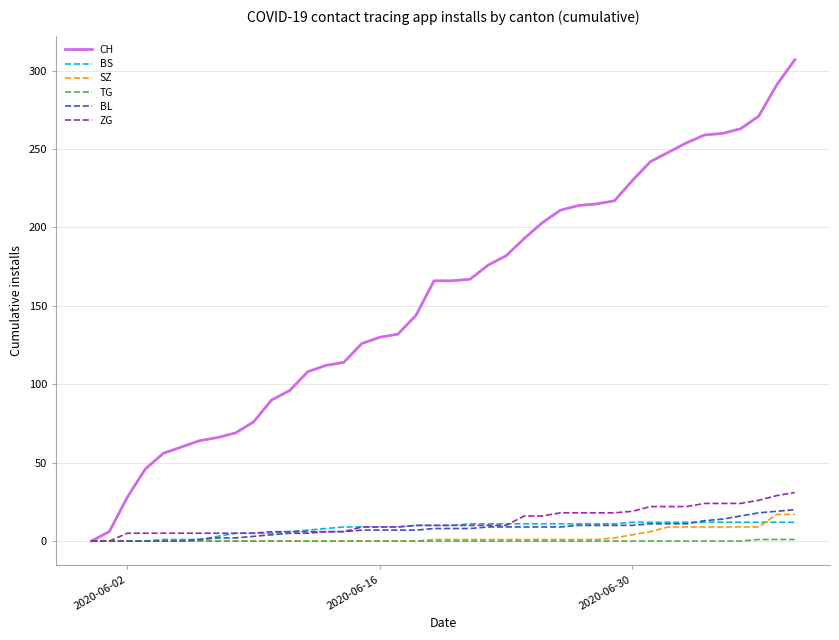

Does the chart have visible grid lines?

Yes